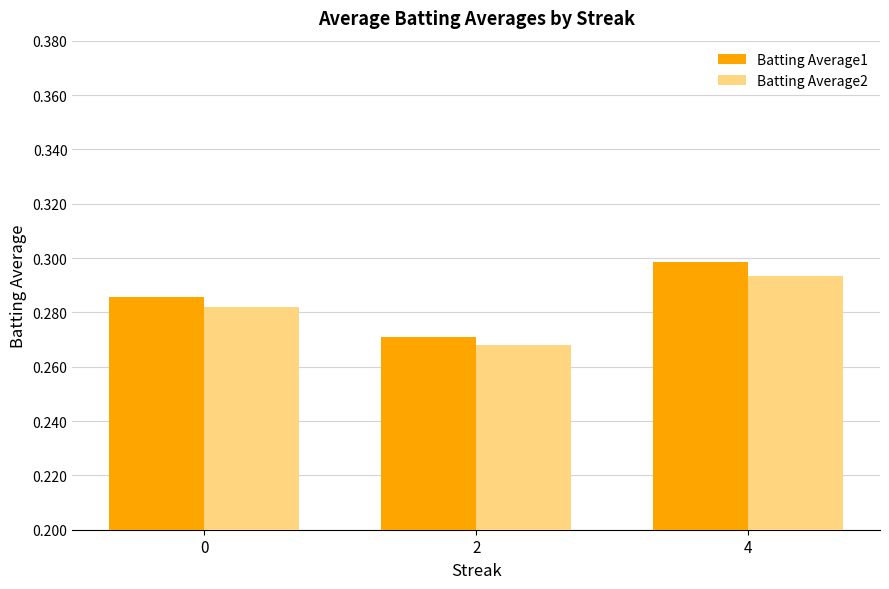

How many Batting Average1 values are between 0 and 1?

3